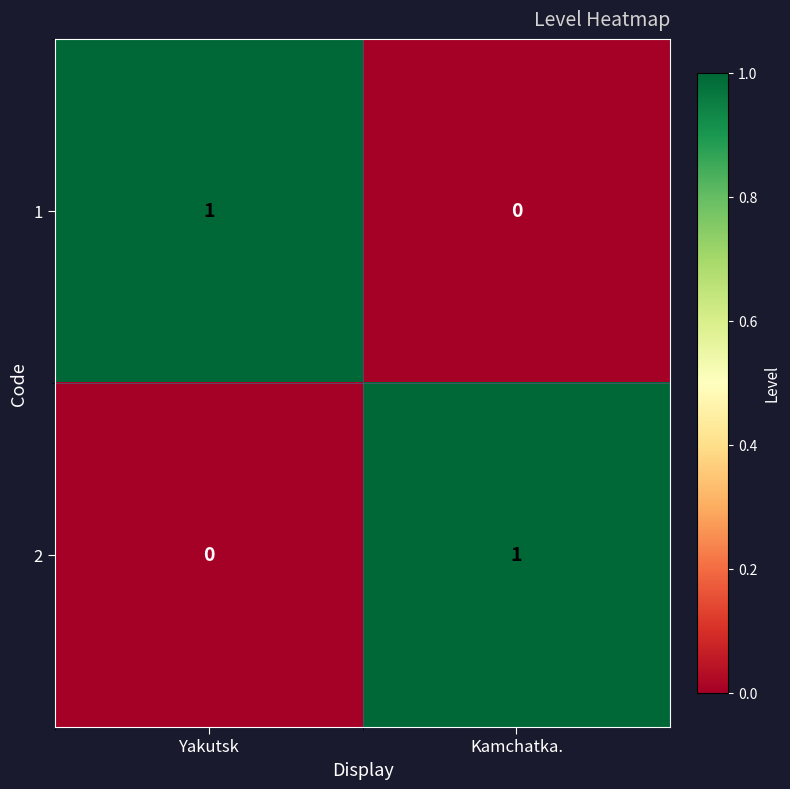

Is it true that 1 equals 1 at Yakutsk?

True